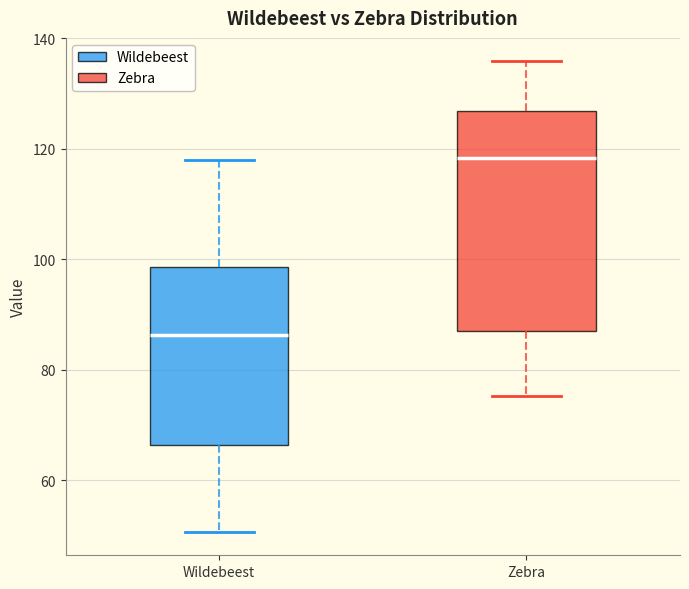

Reading left to right, read every box against the y-axis: the position of its median line, the range the box covers, and the ends of its whiskers. The values are not printed on the chart, so give them approximately, as read against the axis.

Wildebeest: median 86, box 66 to 98, whiskers 50 to 118
Zebra: median 118, box 86 to 126, whiskers 76 to 136